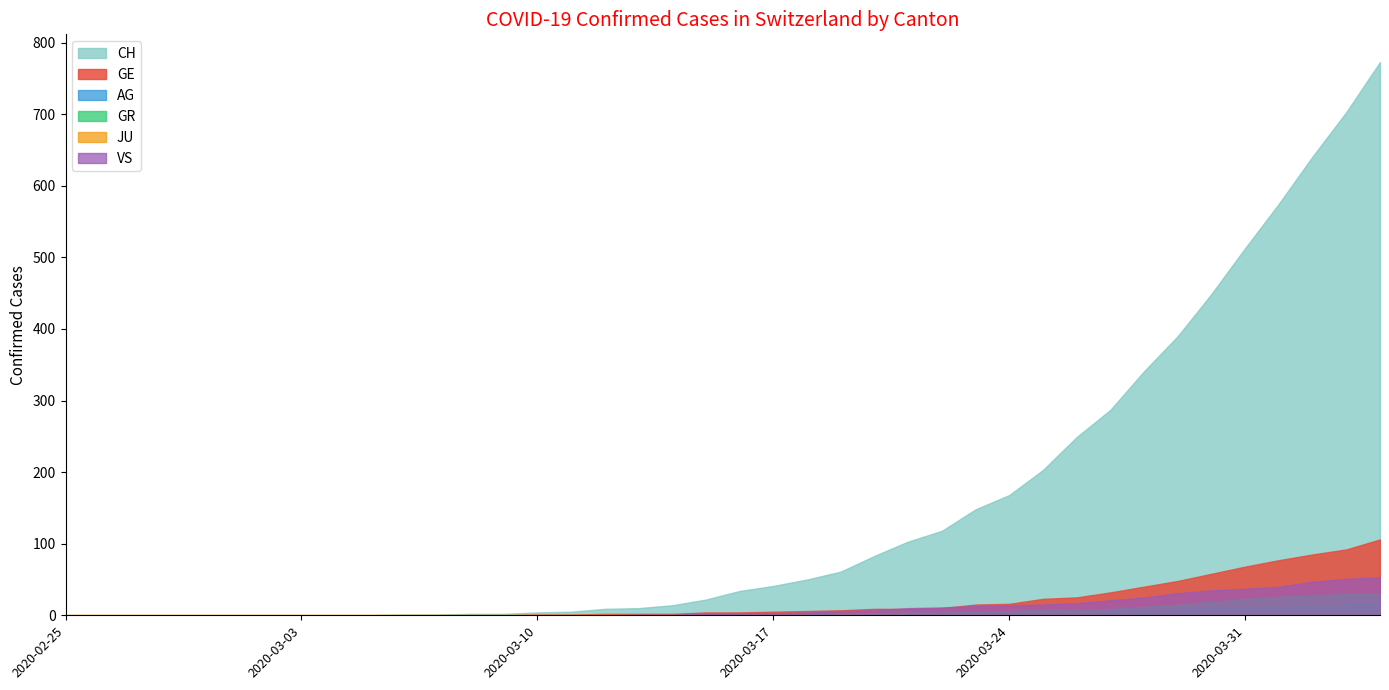

Is it true that VS equals 0 at 2020-03-06?

True